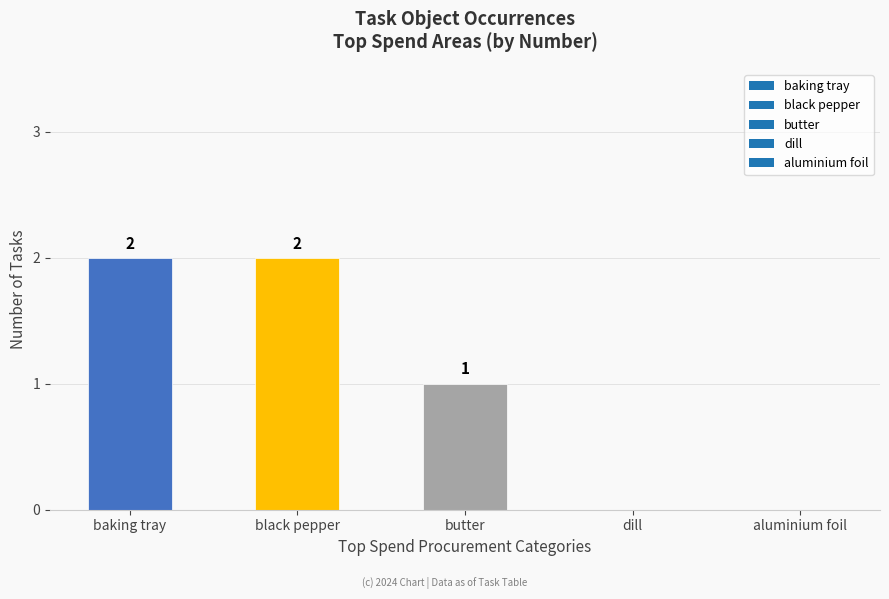

Reading left to right, list all the values displayed in this chart.

baking tray=2	black pepper=2	butter=1	dill=0	aluminium foil=0